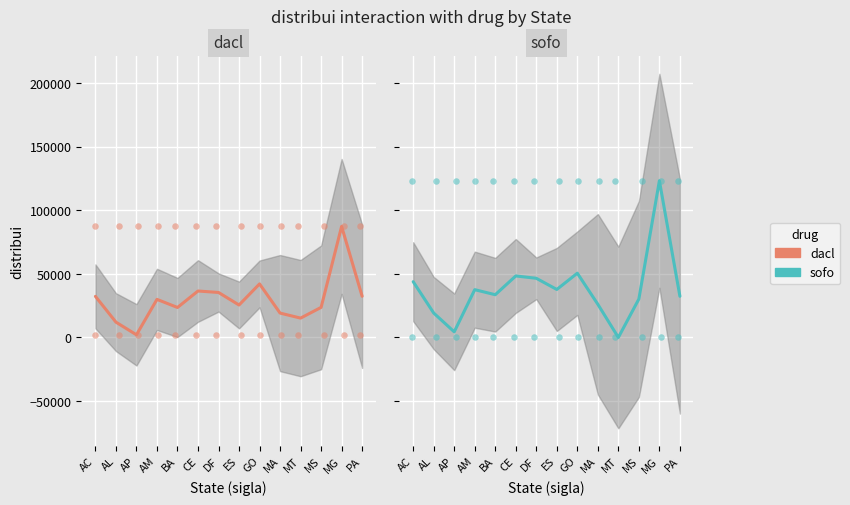

Which series contains the highest Y value?

sofo